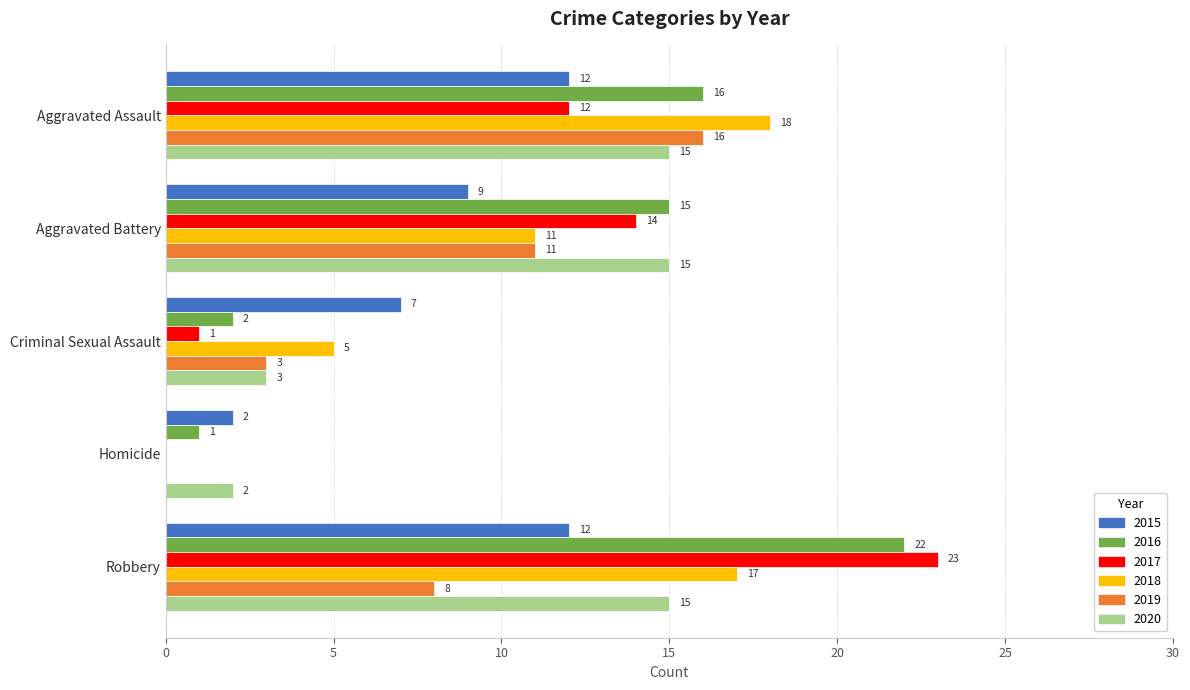

What value does the 2019 series have at Robbery, to the nearest 10?

10